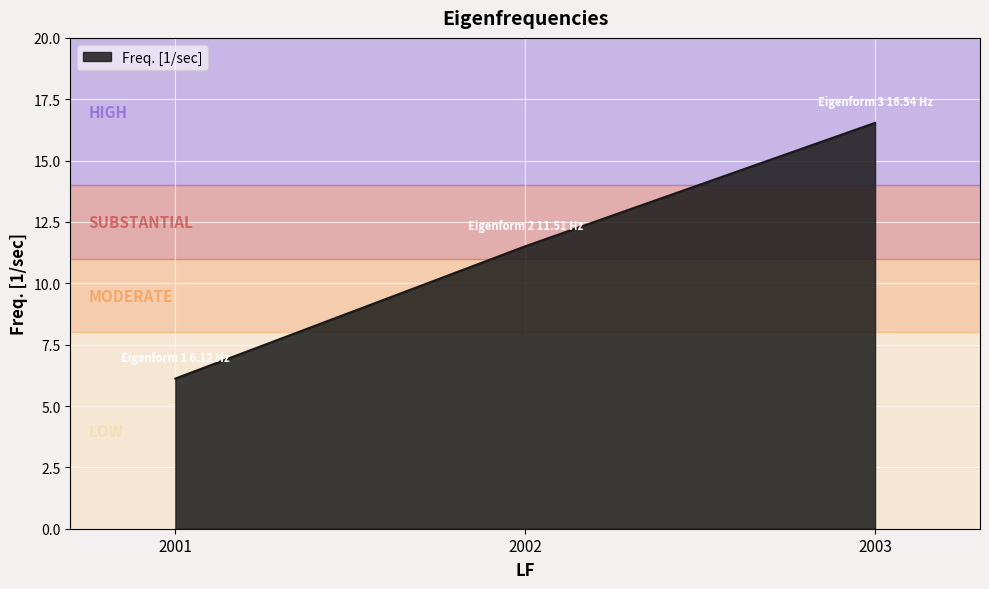

Reading left to right, what are all the values shown in this chart?

2001=6.1	2002=11.5	2003=16.5